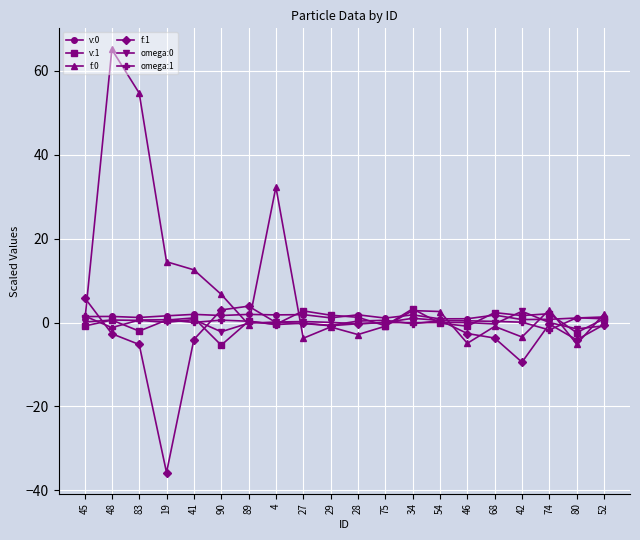

In omega:1, how many points are lower than both neighbors (excluding endpoints)?

6